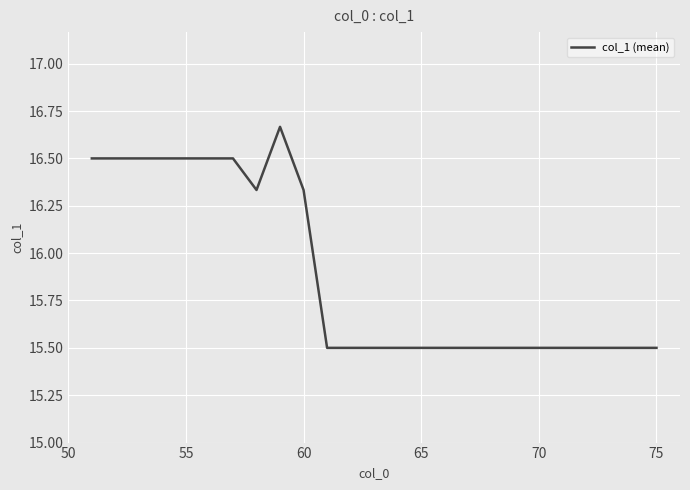

How many lines are shown in the chart?

1